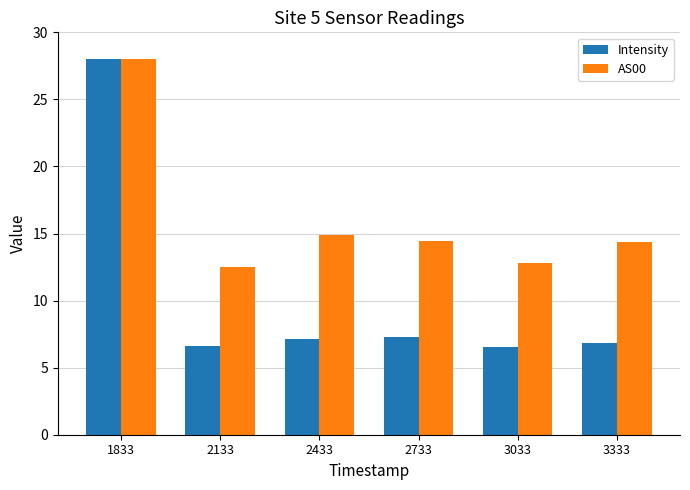

At which label does Intensity first exceed 7?

1833